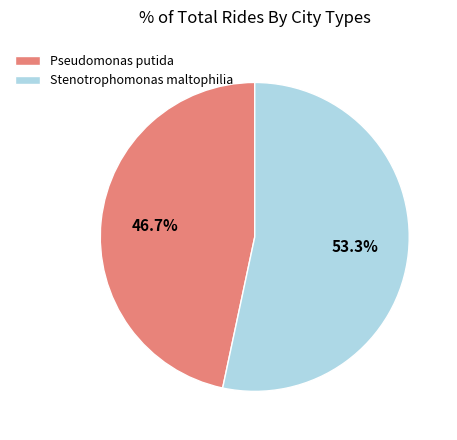

Which slice is the smallest?

Pseudomonas putida